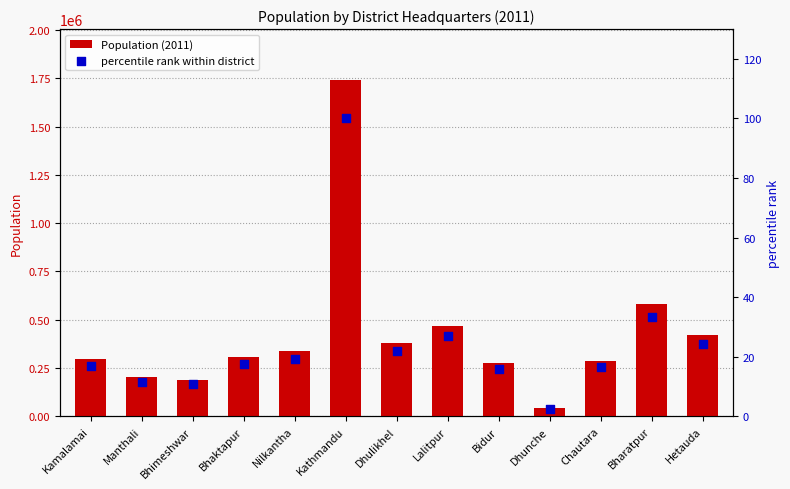

Is the value of percentile rank within district at Bhimeshwar greater than the value of Population (2011) at Bidur?

No